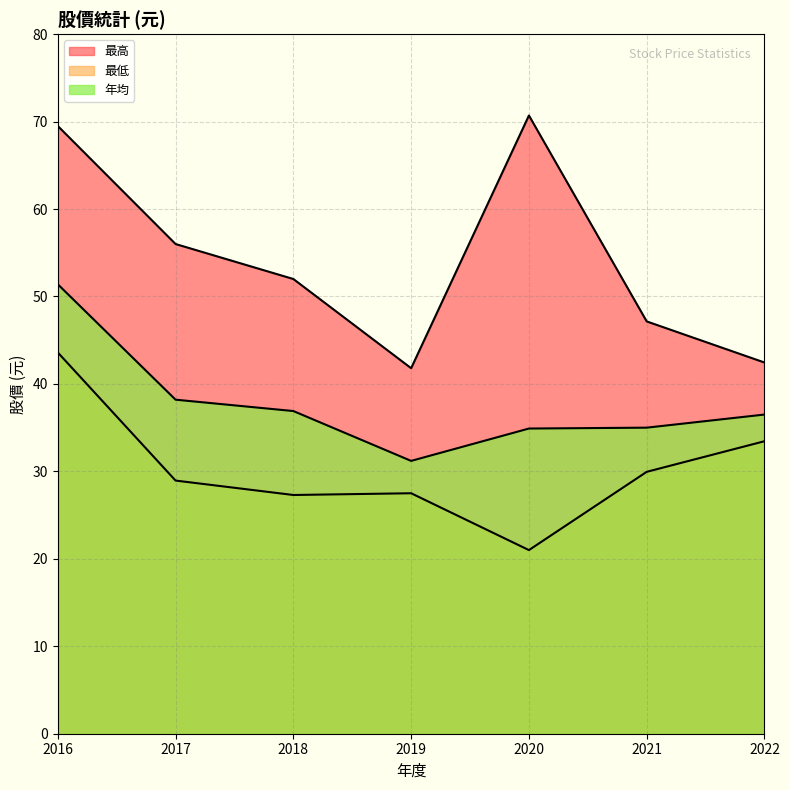

What is the difference between the highest and lowest values at 2019?

14.3